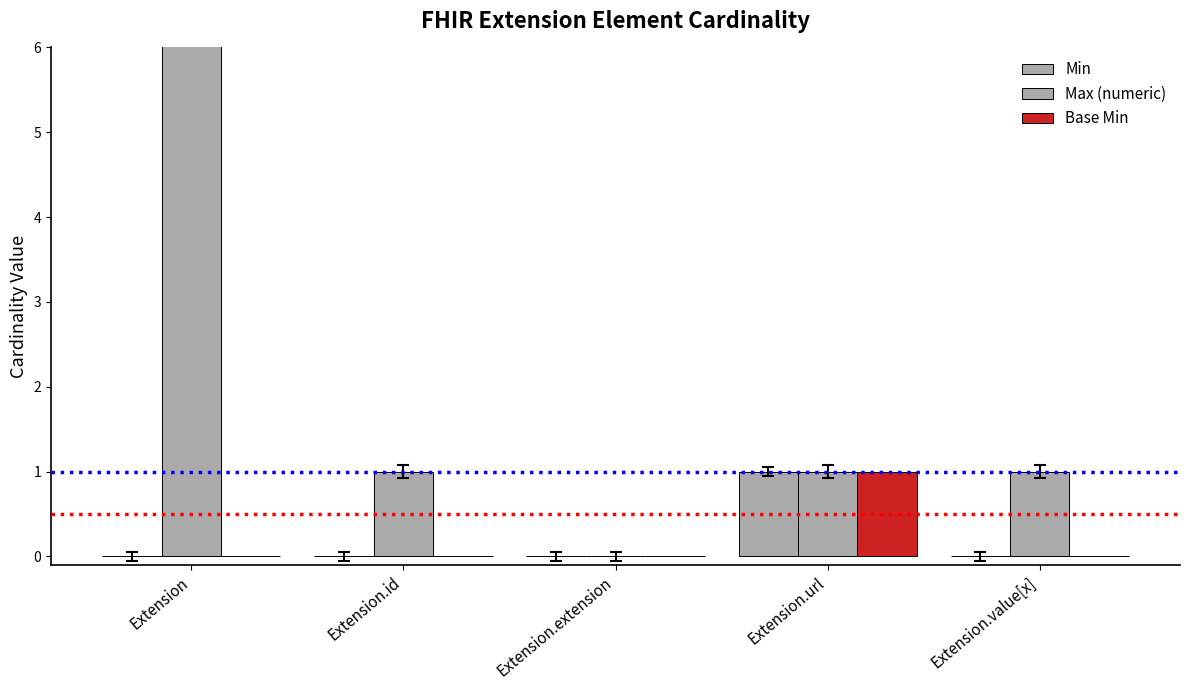

Reading left to right, what are all the values shown in this chart?

Min: Extension=0	Extension.id=0	Extension.extension=0	Extension.url=1	Extension.value[x]=0
Max (numeric): Extension=999	Extension.id=1	Extension.extension=0	Extension.url=1	Extension.value[x]=1
Base Min: Extension=0	Extension.id=0	Extension.extension=0	Extension.url=1	Extension.value[x]=0